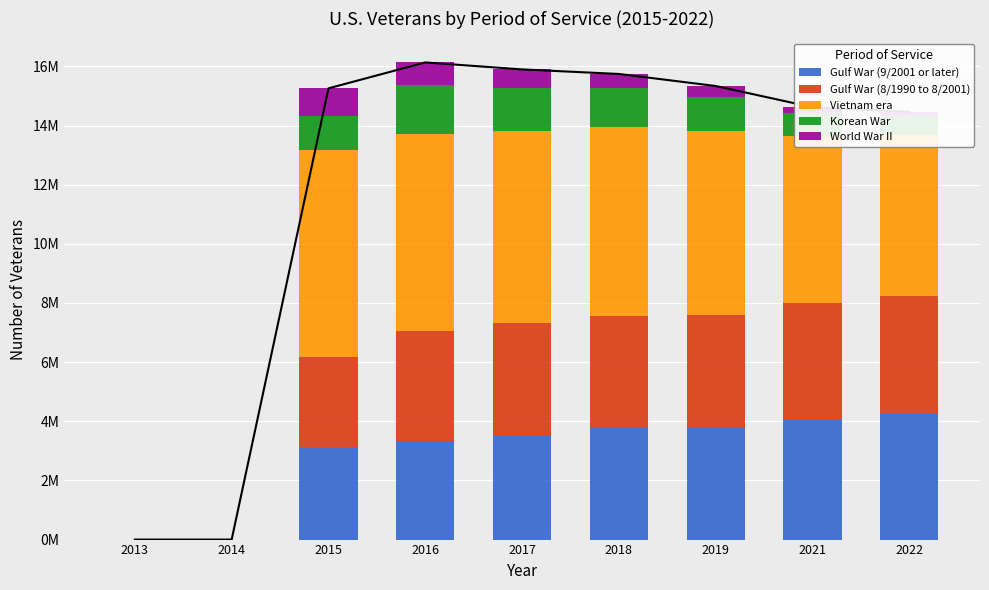

Which series has the largest total across all categories?

Vietnam era